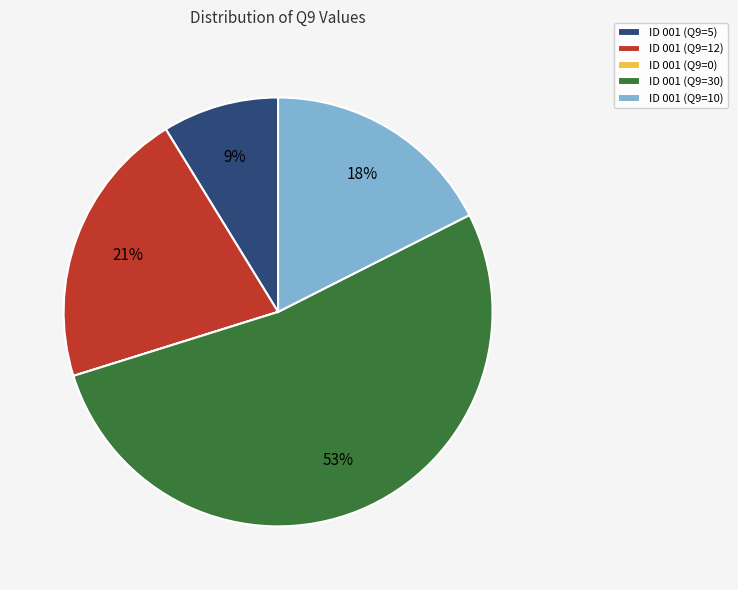

Approximately how many times larger is the value at ID 001 (Q9=10) compared to ID 001 (Q9=5)?

2.0